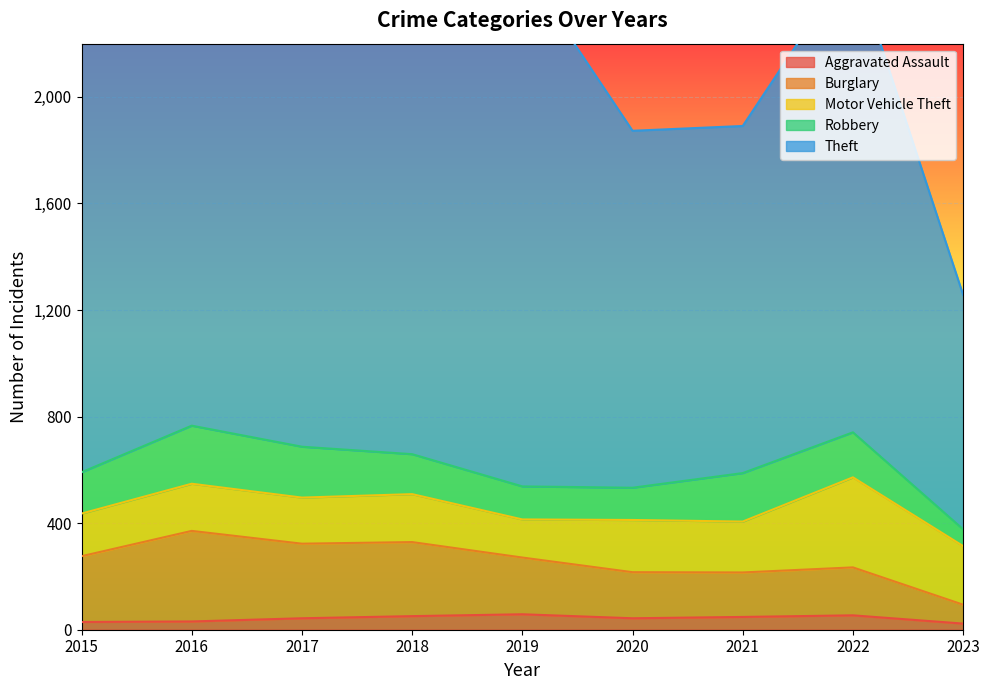

What is the total value across all series at 2018?

2981